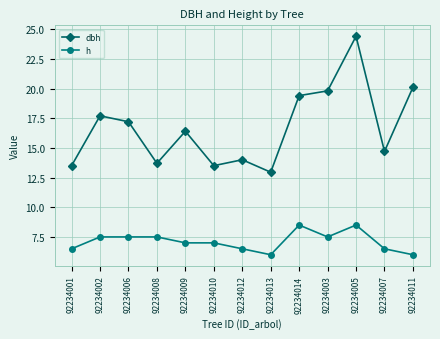

At which category is the sum across all series the highest?

92234005